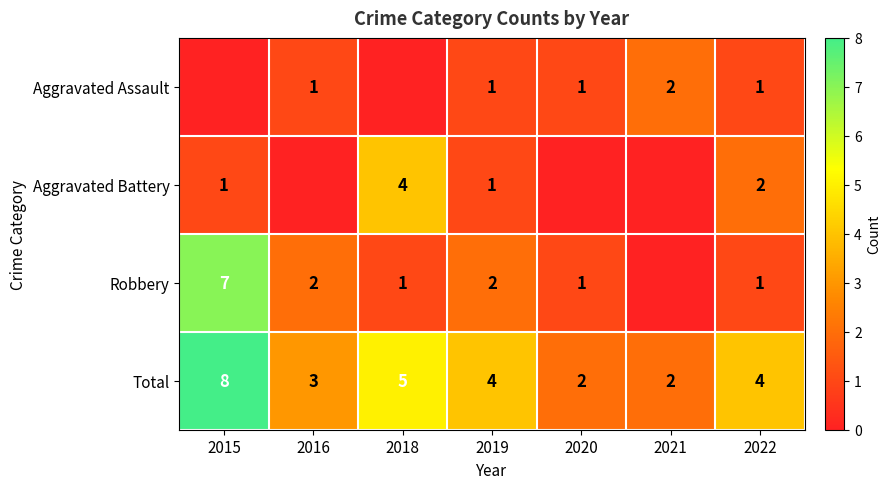

The Aggravated Battery series shows 4 at 2018. True or false?

True